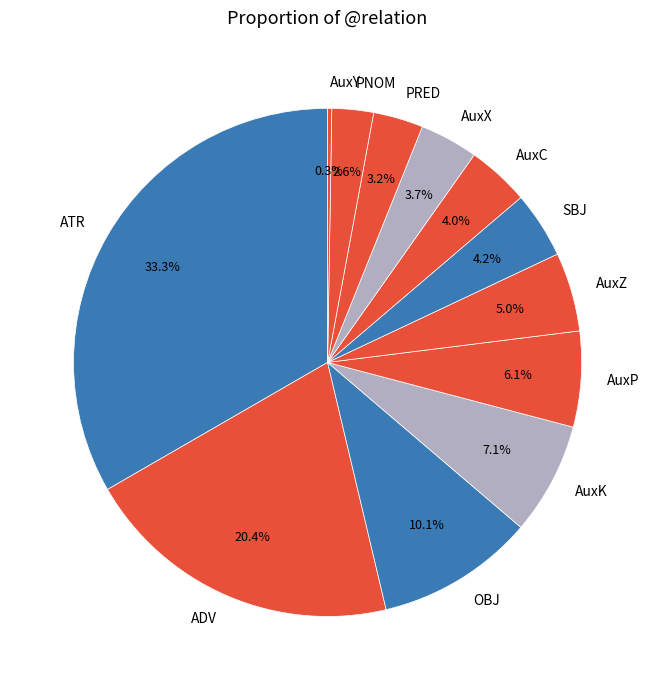

What percentage do PNOM and PRED together represent?

5.8%